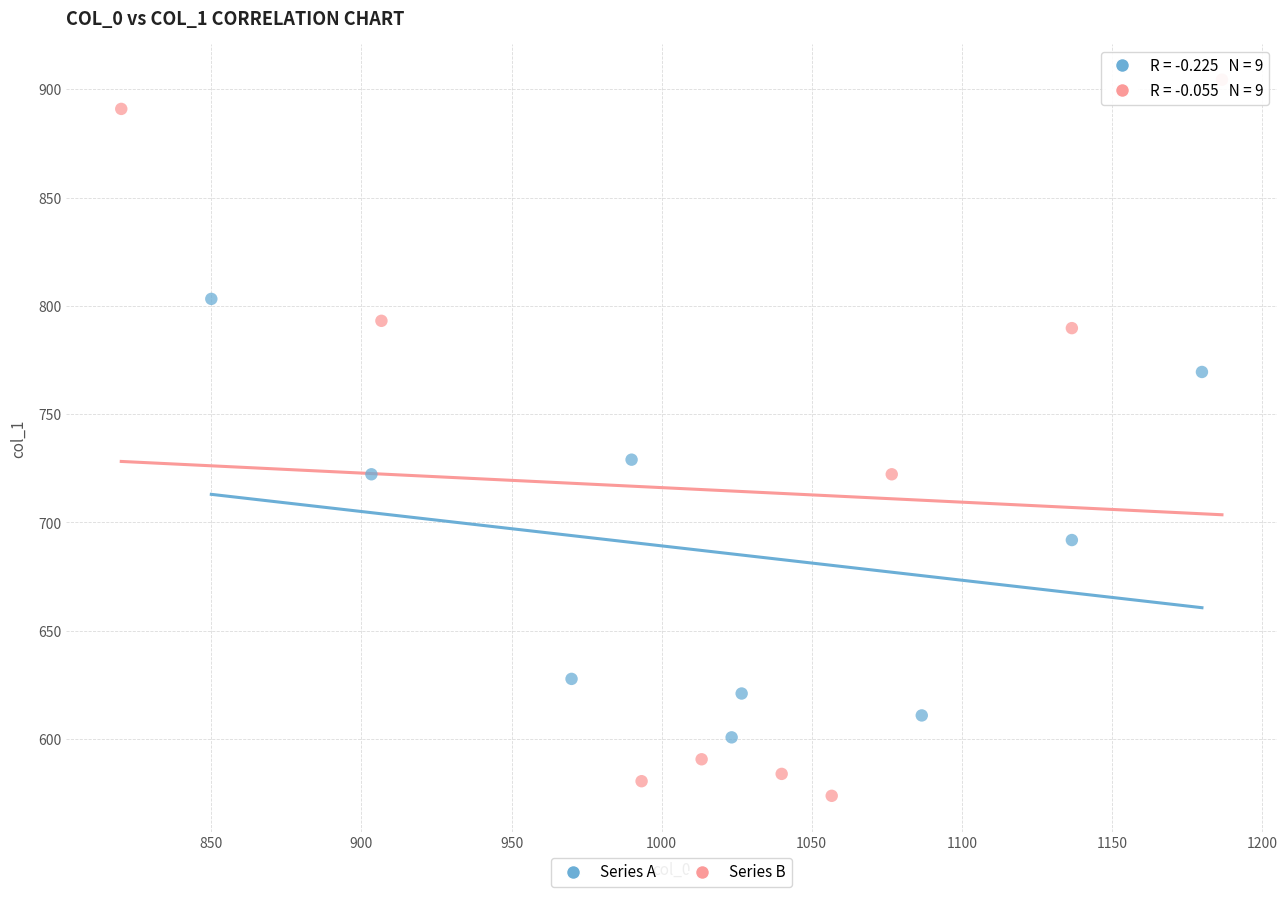

Which series reaches the maximum Y coordinate?

Series B